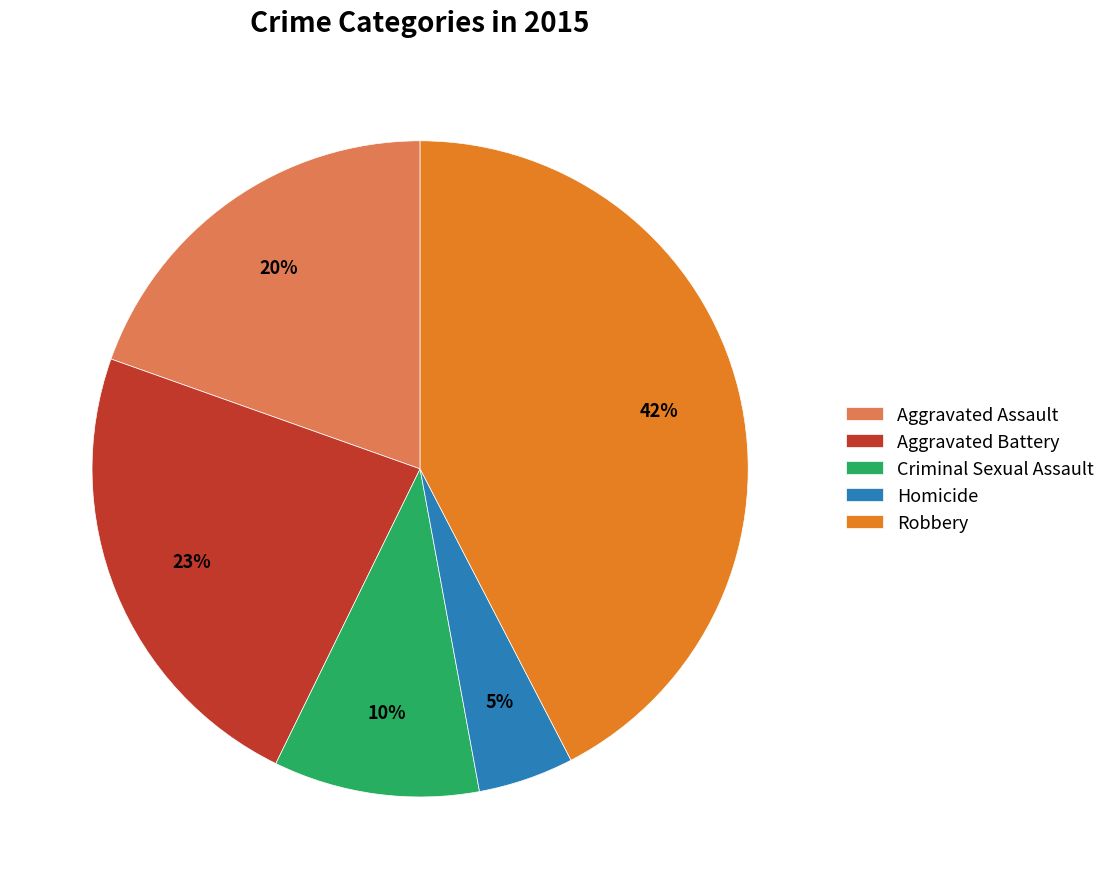

To the nearest percent, what is the difference between the Aggravated Assault and Homicide slice percentages?

15%